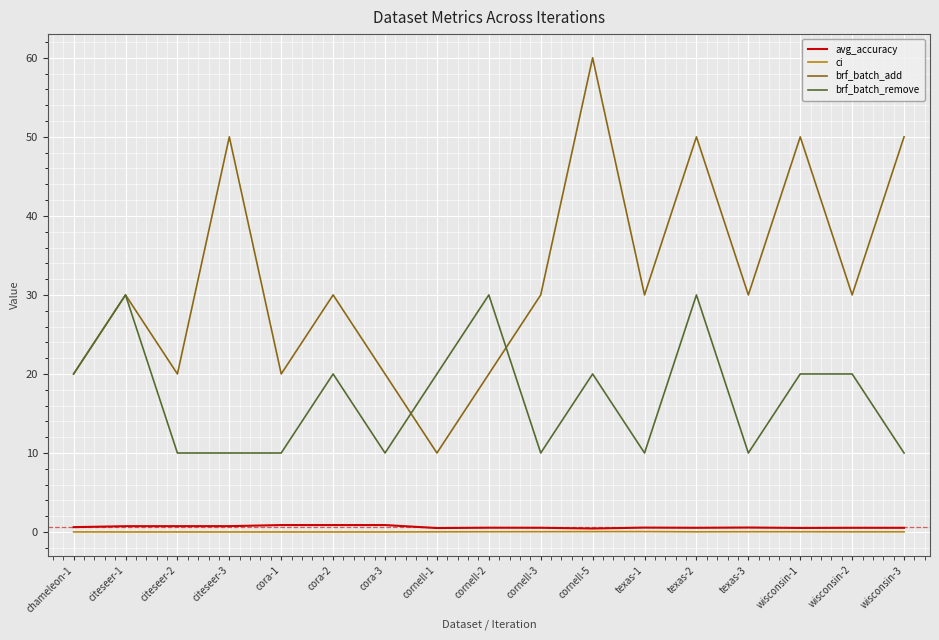

Which category has the highest value across all series?

cornell-5